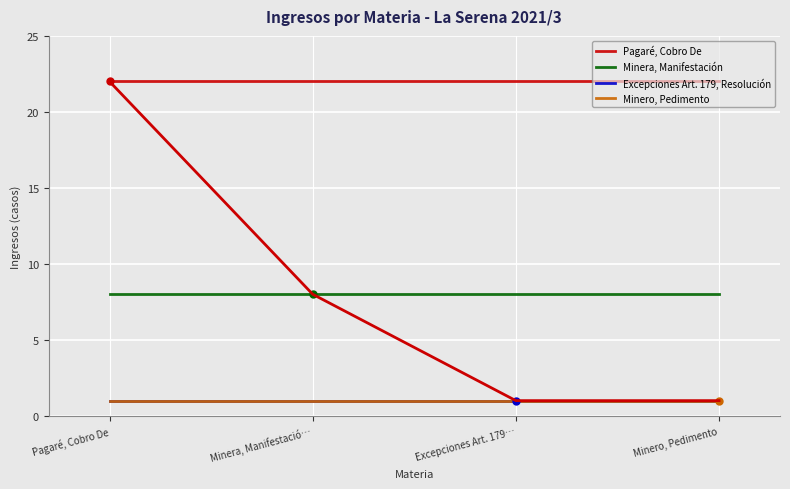

Reading right to left, extract all data points from this chart.

Pagaré, Cobro De: Minero, Pedimento=22	Excepciones Art. 179…=22	Minera, Manifestació…=22	Pagaré, Cobro De=22
Minera, Manifestación: Minero, Pedimento=8	Excepciones Art. 179…=8	Minera, Manifestació…=8	Pagaré, Cobro De=8
Excepciones Art. 179, Resolución: Minero, Pedimento=1	Excepciones Art. 179…=1	Minera, Manifestació…=1	Pagaré, Cobro De=1
Minero, Pedimento: Minero, Pedimento=1	Excepciones Art. 179…=1	Minera, Manifestació…=1	Pagaré, Cobro De=1